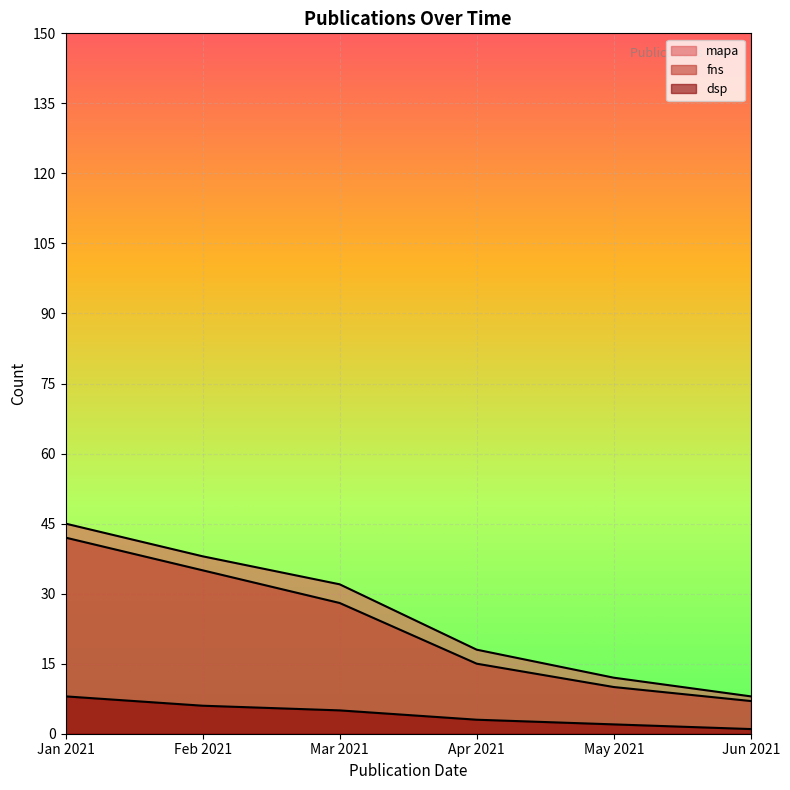

Is it true that the value at Mar 2021 is 57?

False